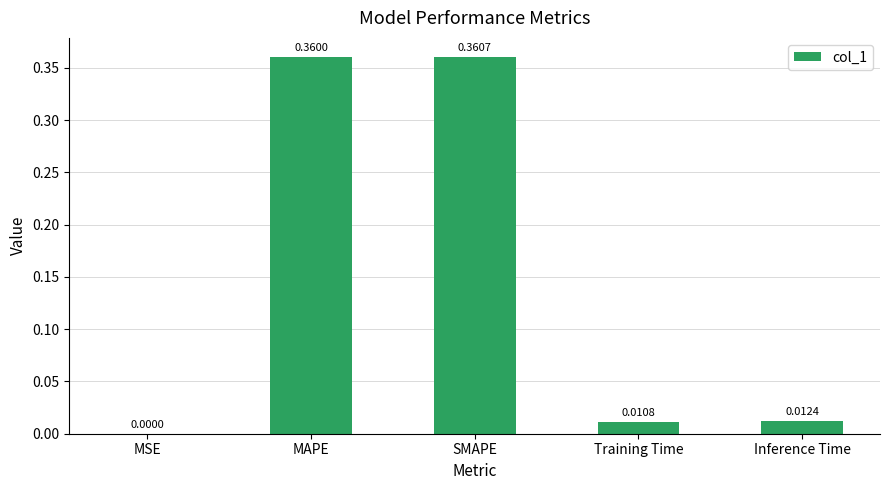

Which label corresponds to the largest value in the chart?

SMAPE